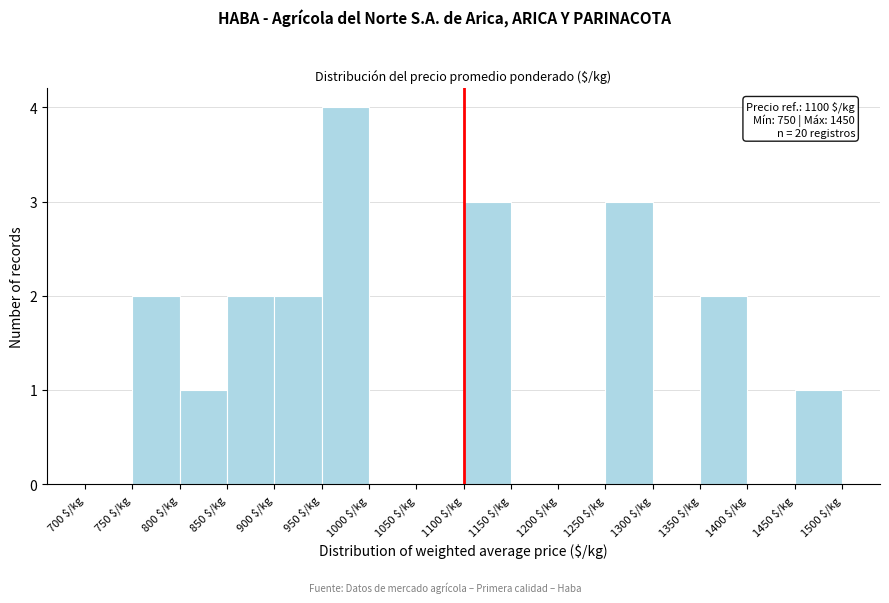

Over which range of the x-axis is the bar tallest?

950 to 1000